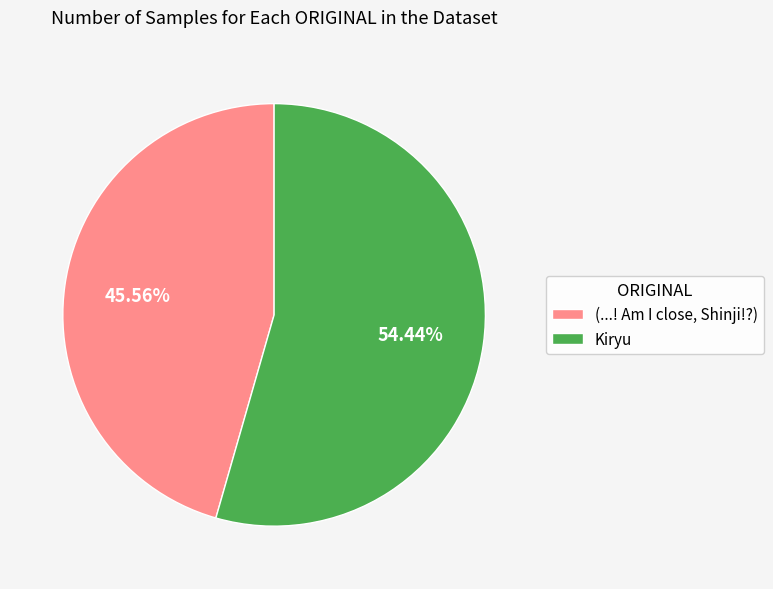

Is it true that Kiryu is 67% of the pie?

False